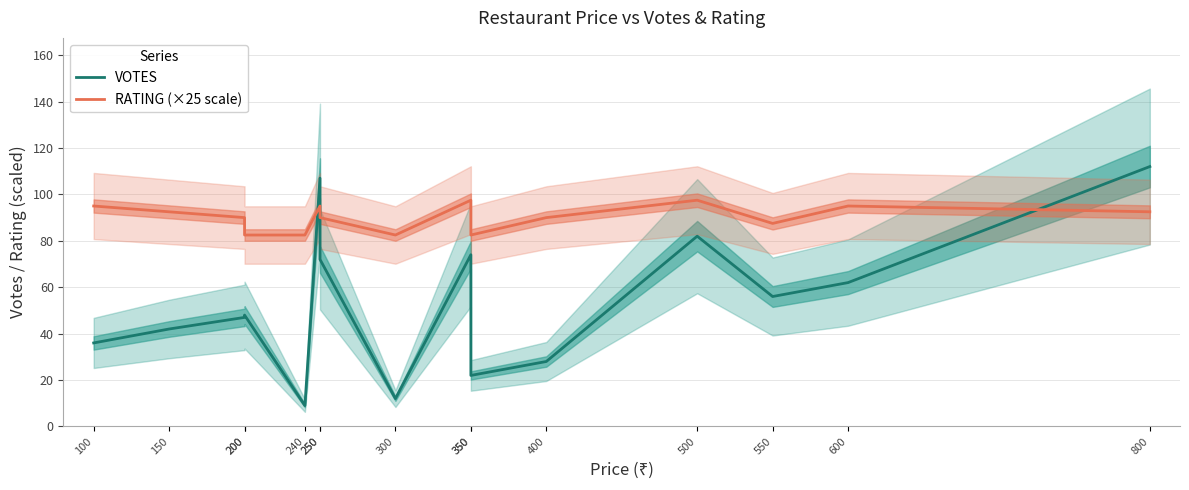

Is the value of VOTES at 200 greater than the value of RATING (×25 scale) at 600?

No